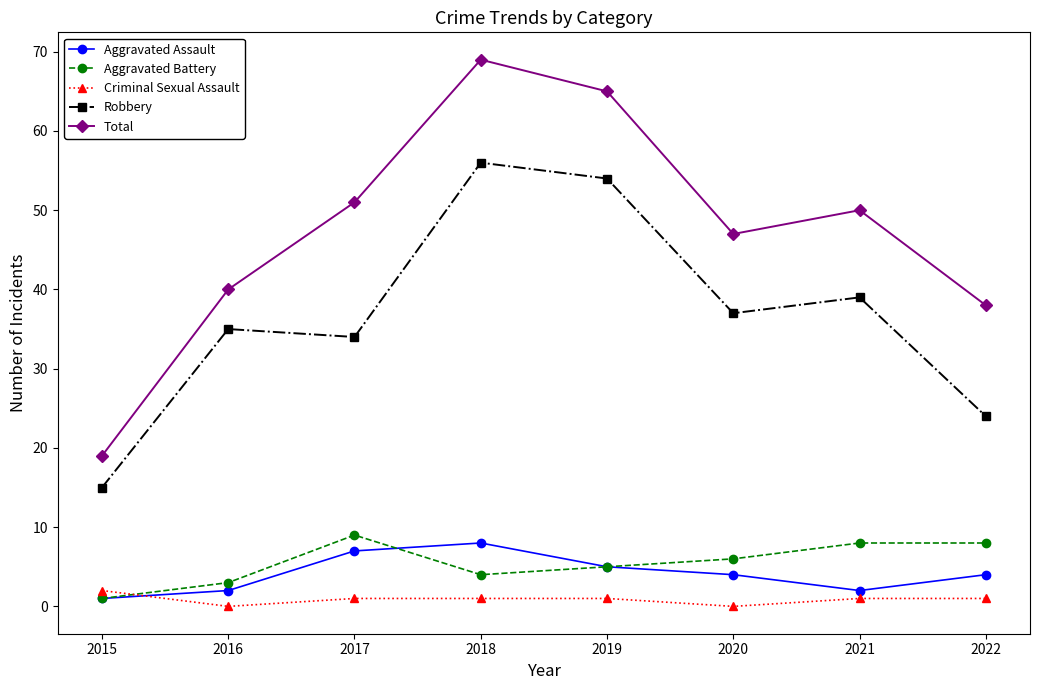

What is the difference between the second highest and second lowest values in the Criminal Sexual Assault series?

1